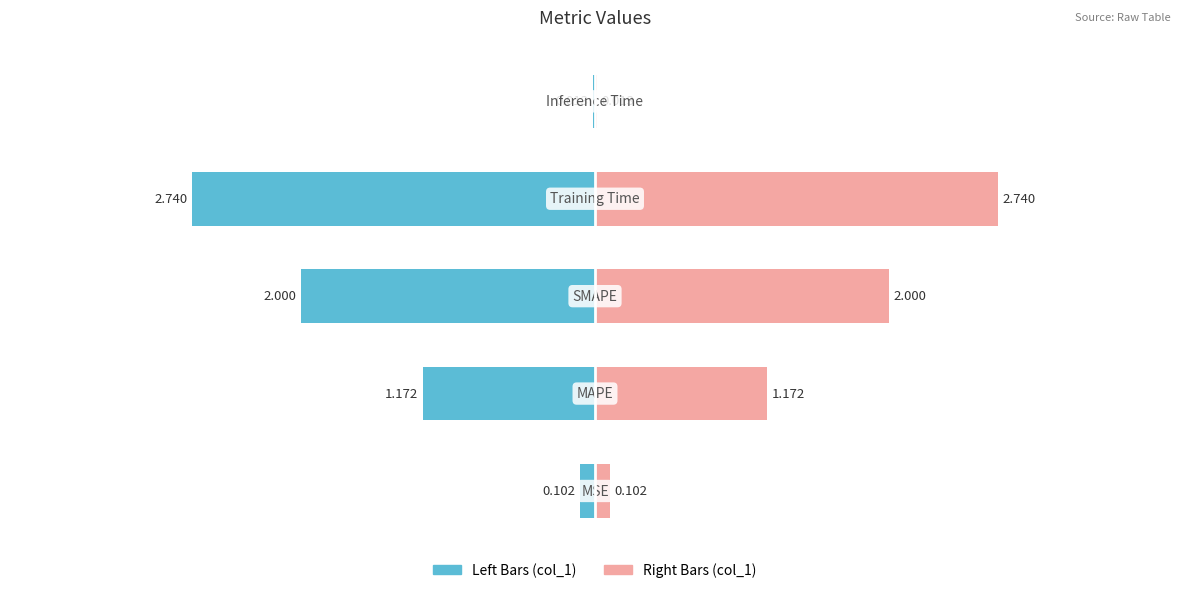

Rank the series by their maximum value, from highest to lowest.

col_1 (right), col_1 (left)